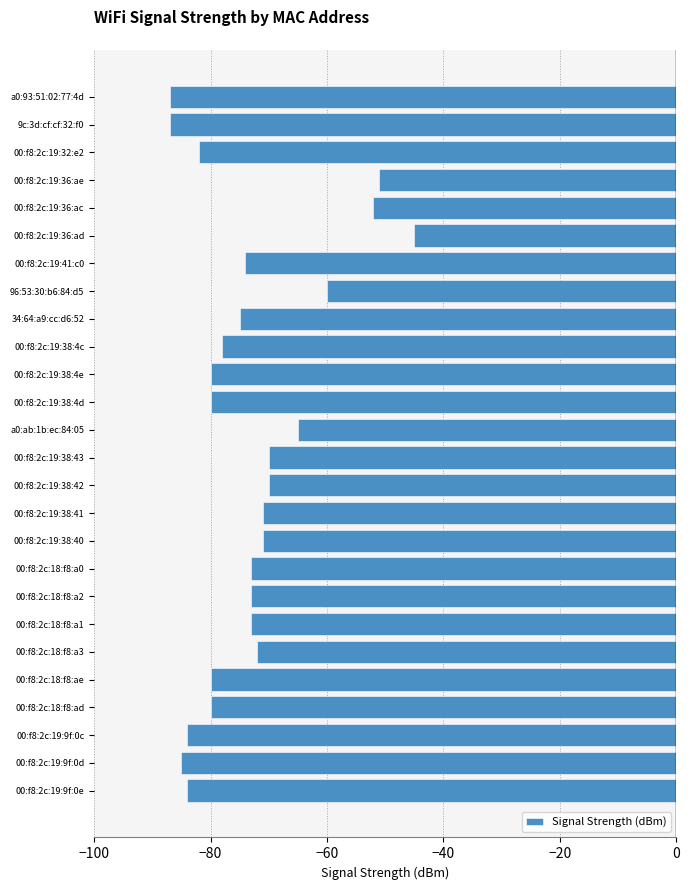

What is the approximate value at 00:f8:2c:19:38:4c, to the nearest 10?

-80